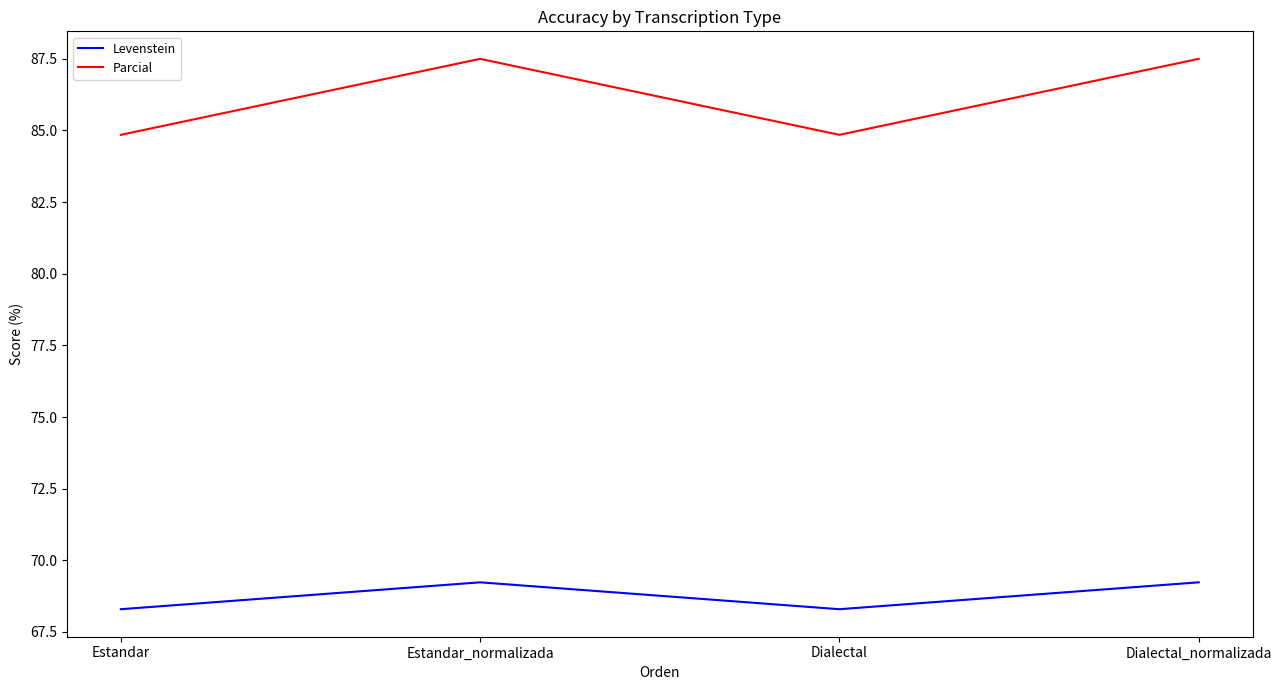

What position from the right is Dialectal_normalizada?

1